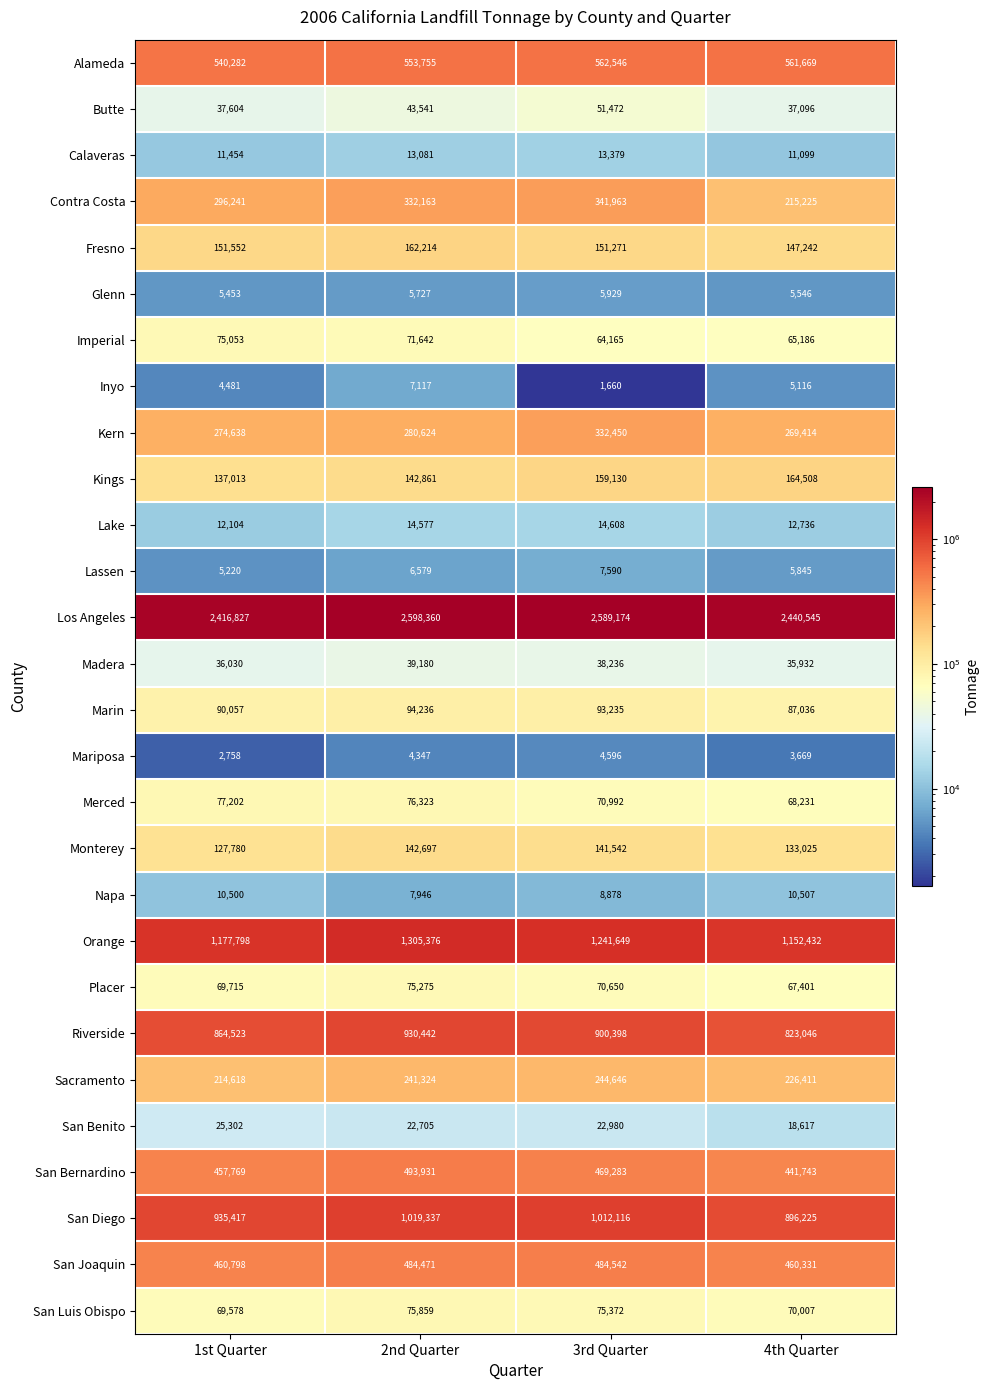

List the labels in order of San Joaquin value, largest first.

3rd Quarter, 2nd Quarter, 1st Quarter, 4th Quarter